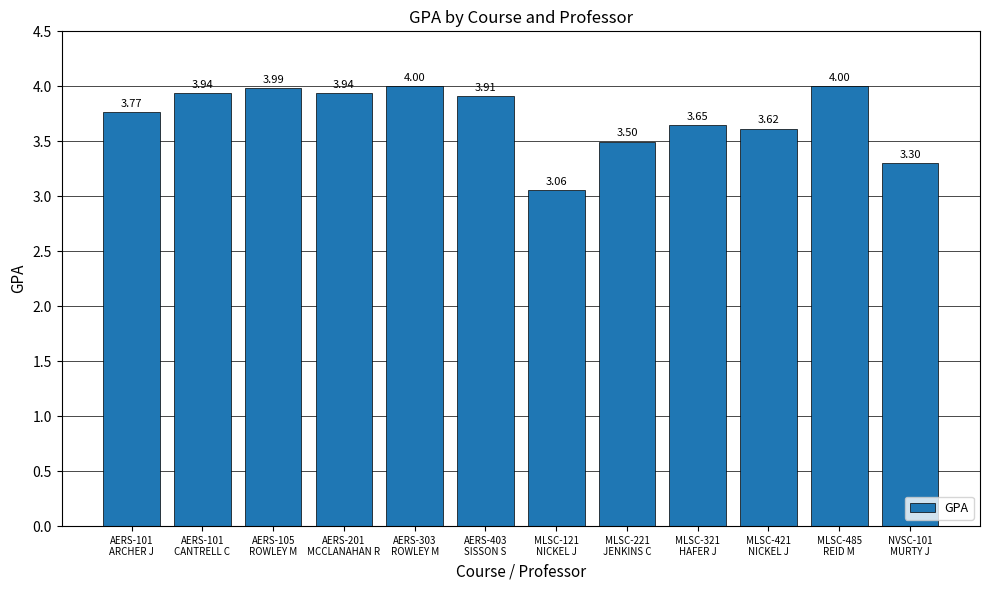

What is the difference between the values at AERS-403
SISSON S and MLSC-121
NICKEL J?

0.9